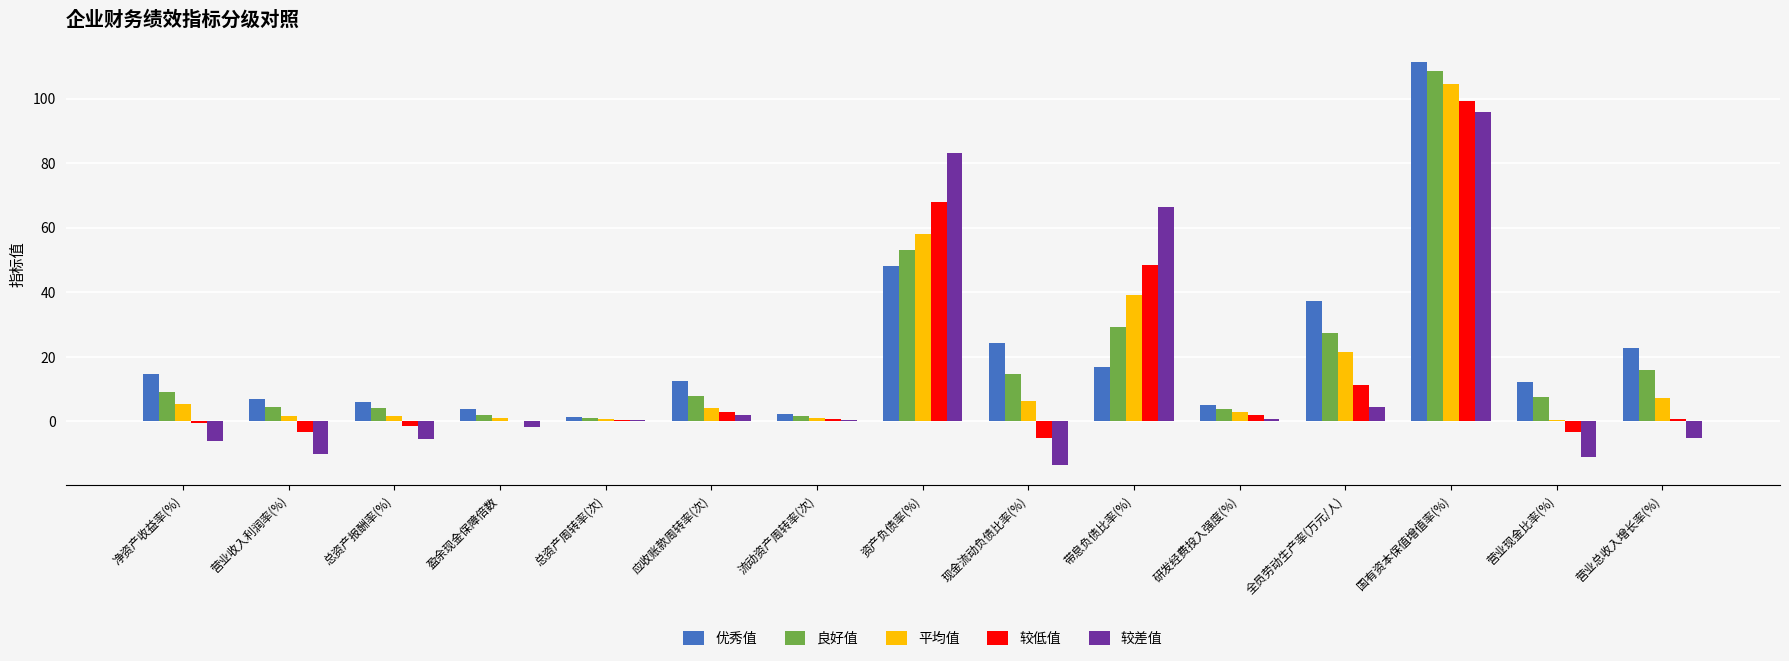

What is the greatest value displayed?

111.3